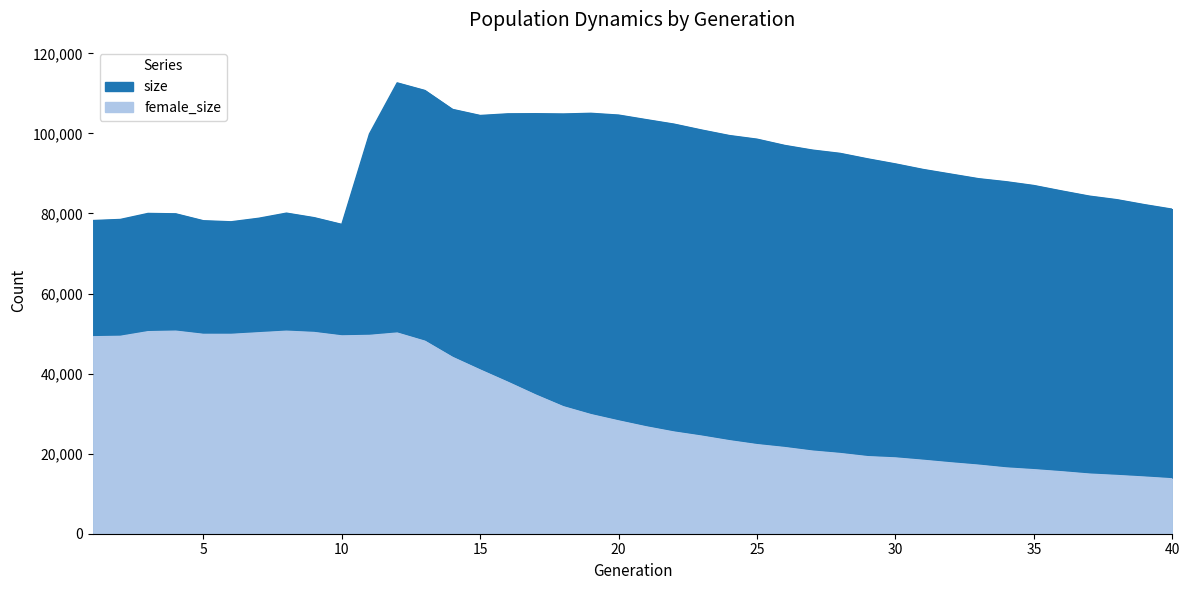

How many values in the size series exceed 92378?

19